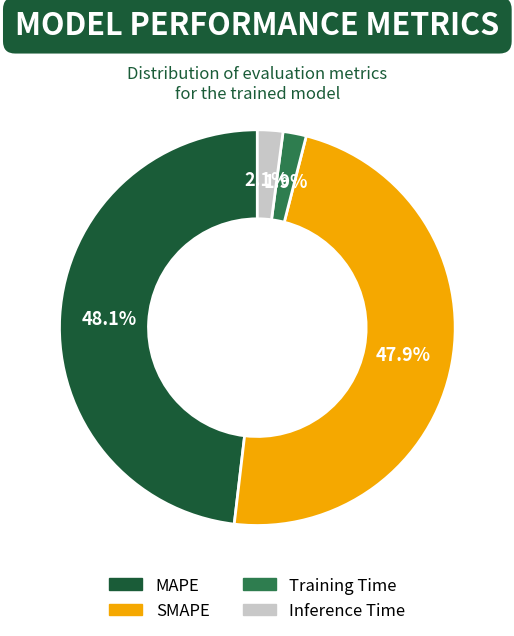

To the nearest percent, what percentage of the pie is MAPE?

48%